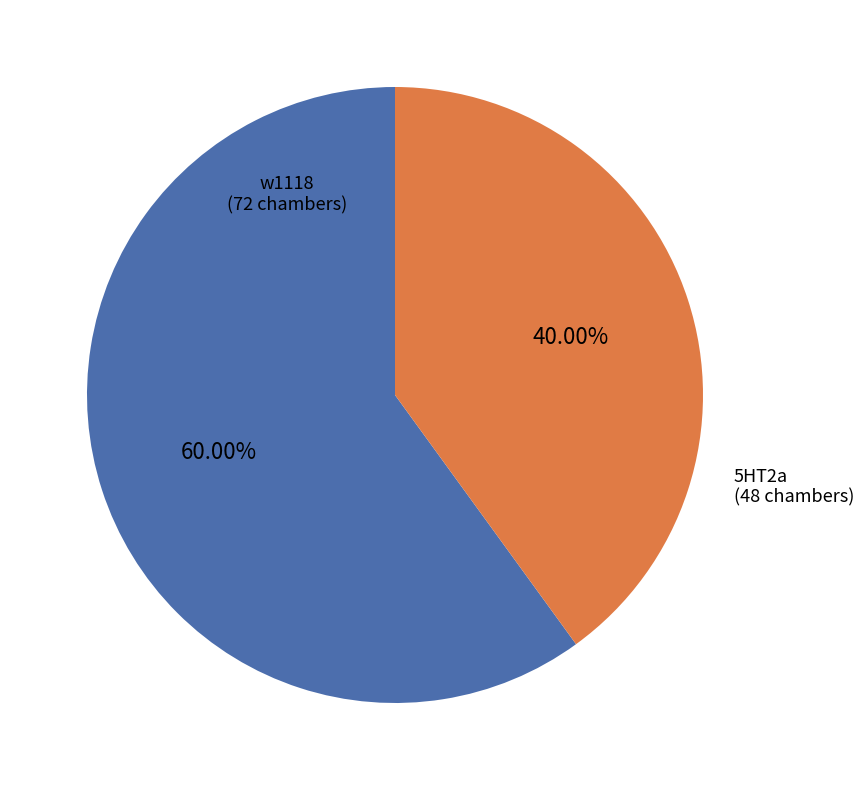

Which has a higher value, 5HT2a or w1118?

w1118